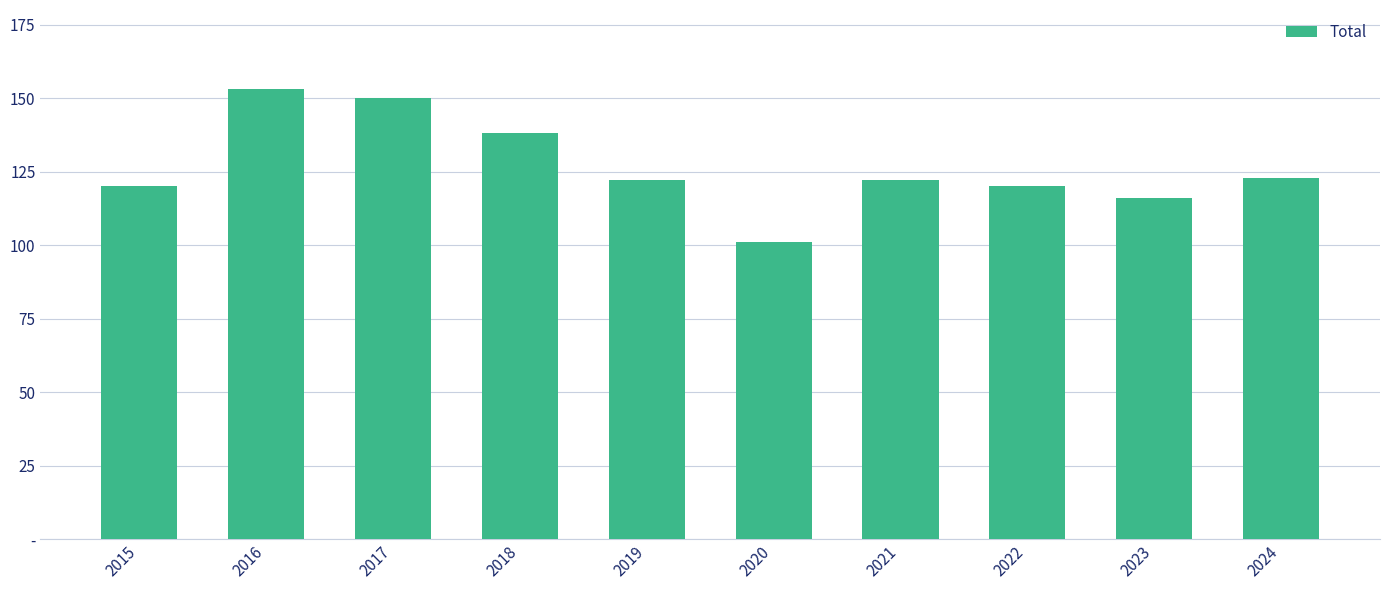

The value at 2019 is 122. True or false?

True